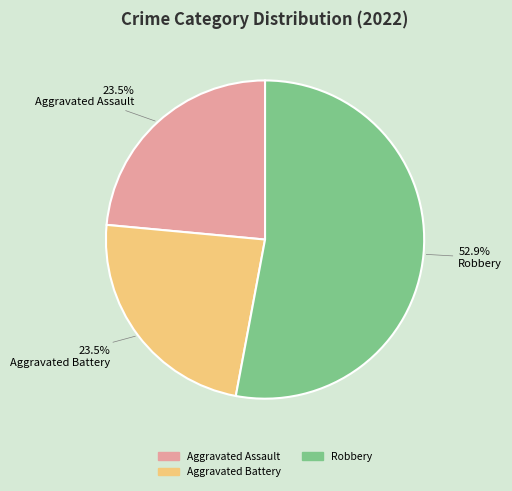

To the nearest percent, what is the difference between the largest and smallest slice percentages?

29%